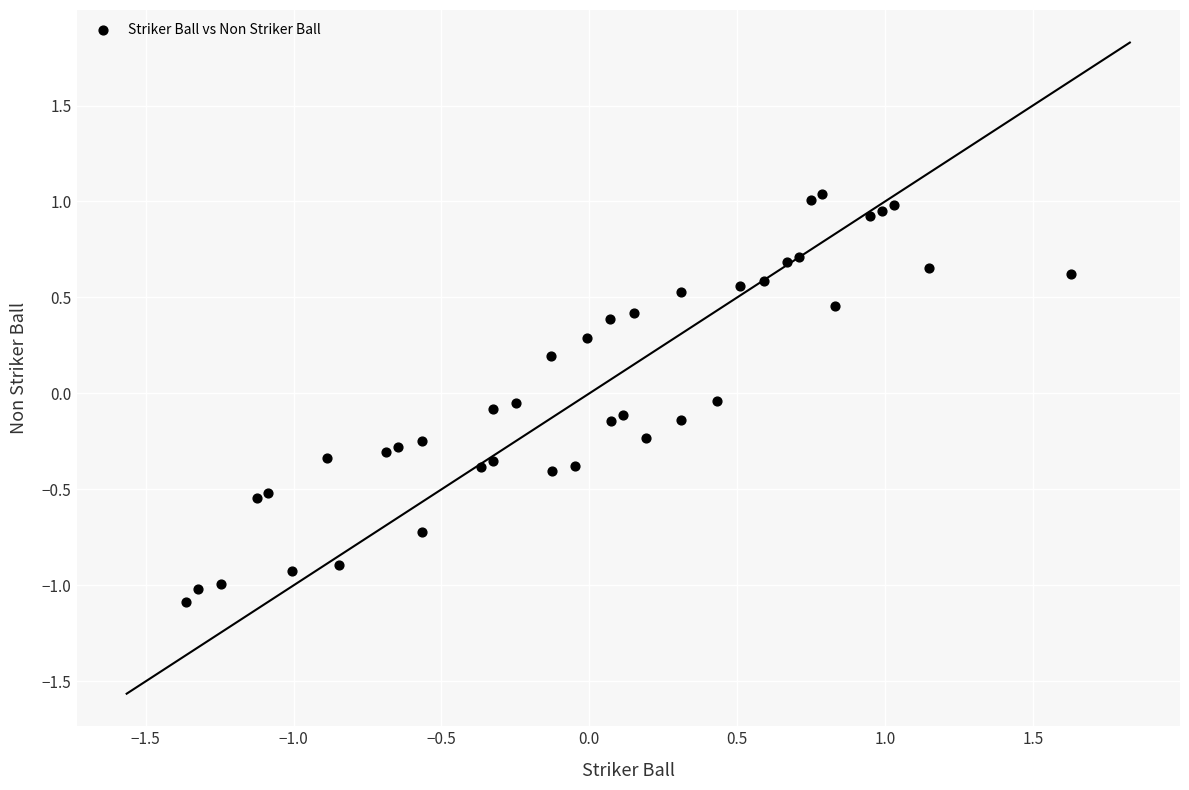

What is the range of Y values (max minus min)?

2.1